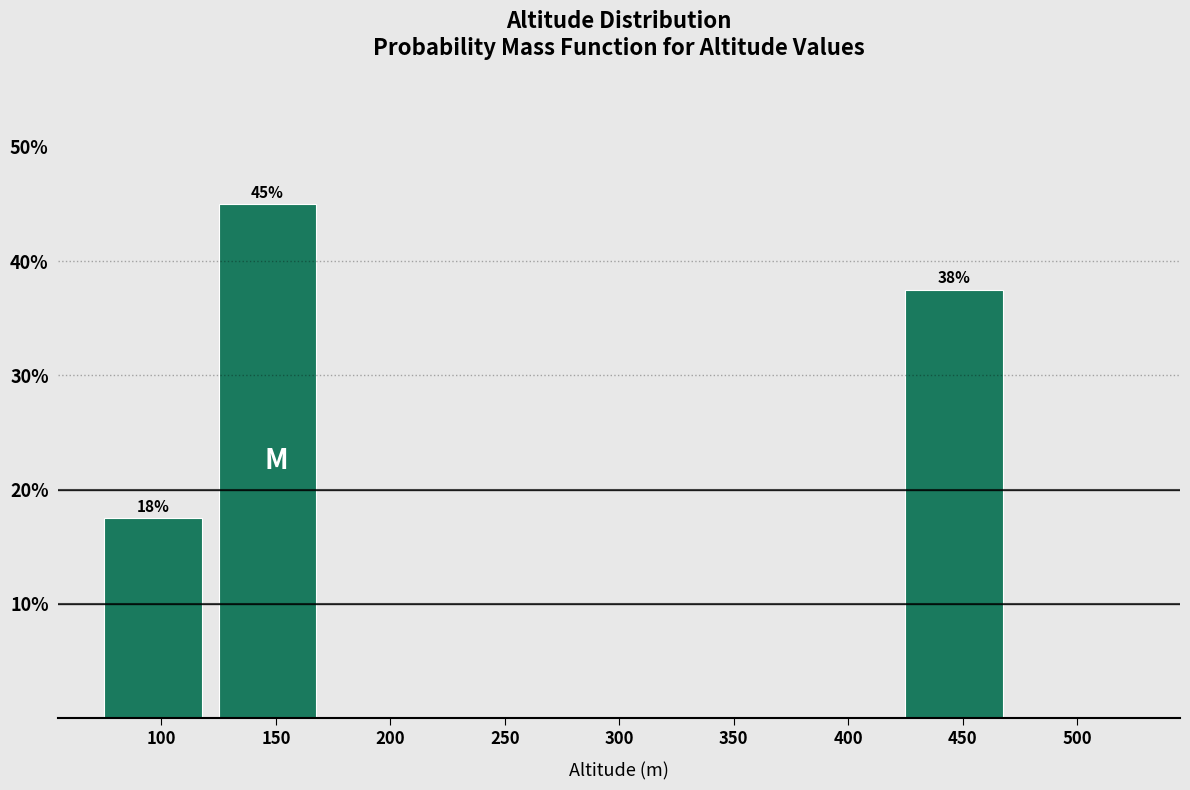

Reading left to right, what are all the values shown in this chart?

100=17.5	150=45.0	200=0.0	250=0.0	300=0.0	350=0.0	400=0.0	450=37.5	500=0.0